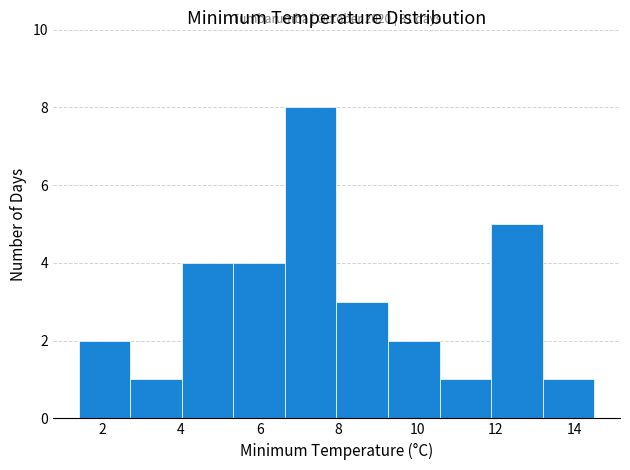

Which range on the x-axis has the tallest bar?

6.6 to 8.0